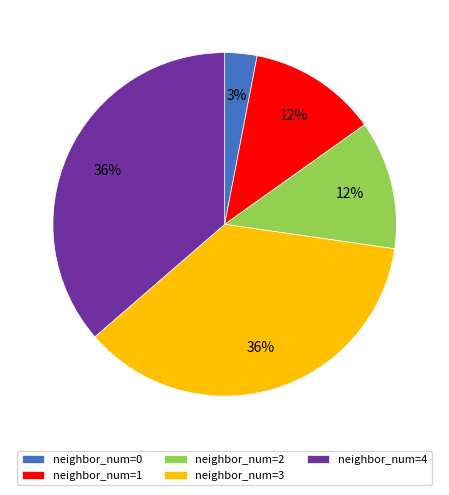

Does any single category account for the majority?

No